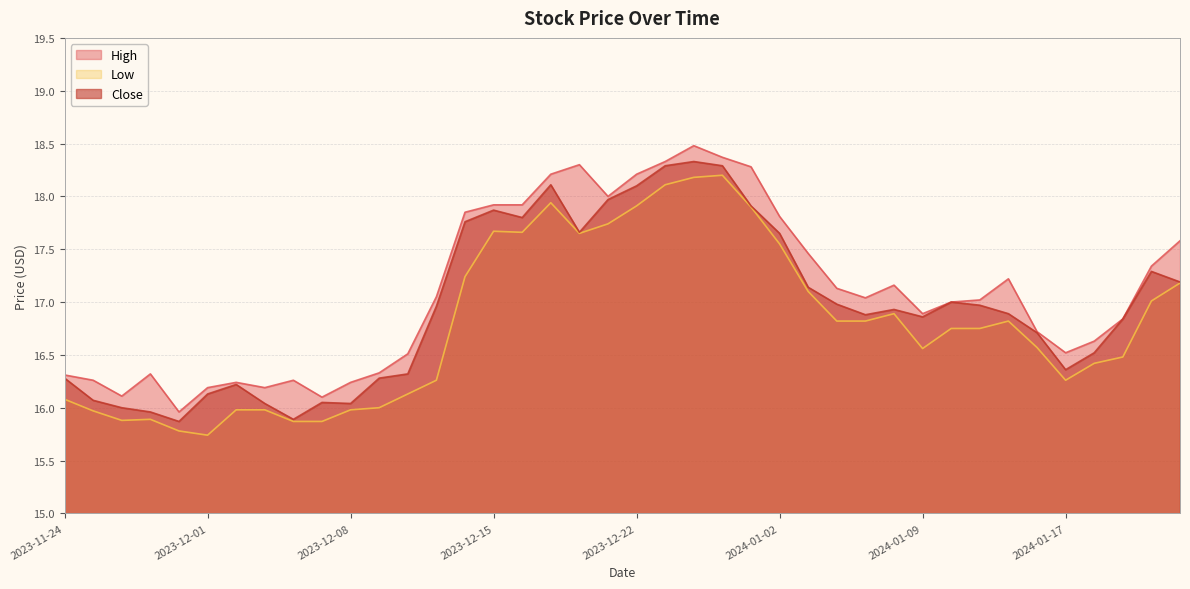

Rank the series at 2024-01-18 from highest to lowest value.

High, Close, Low